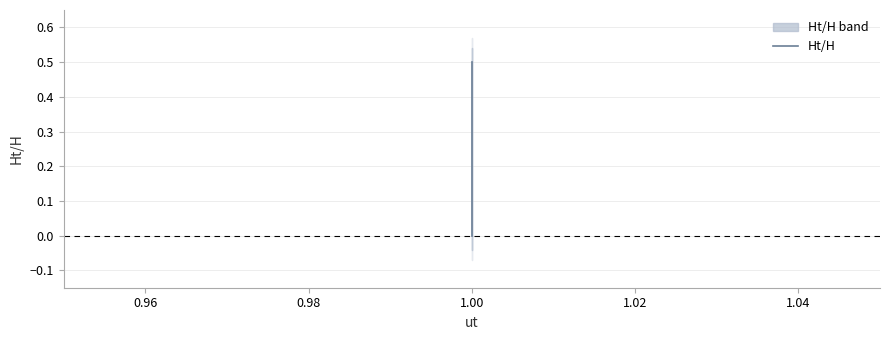

Count the values in the range 0 to 1.

11